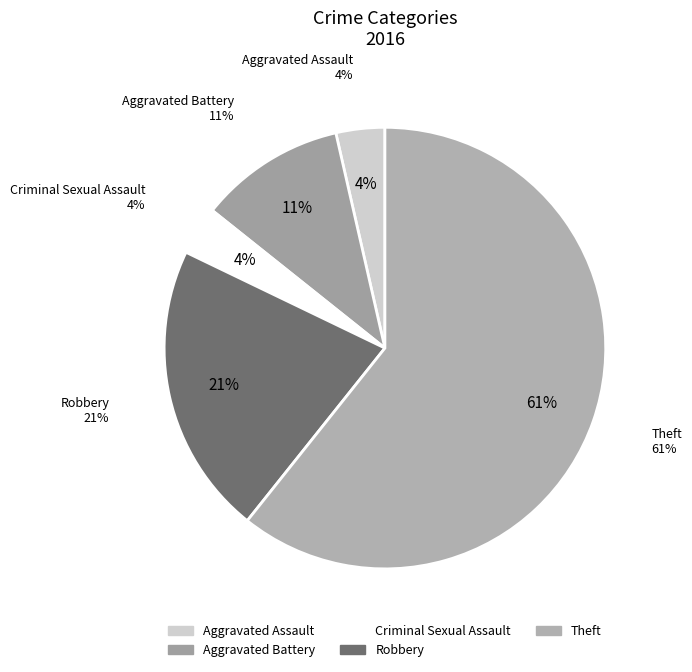

Is the sum of Robbery and Aggravated Battery greater than half?

No